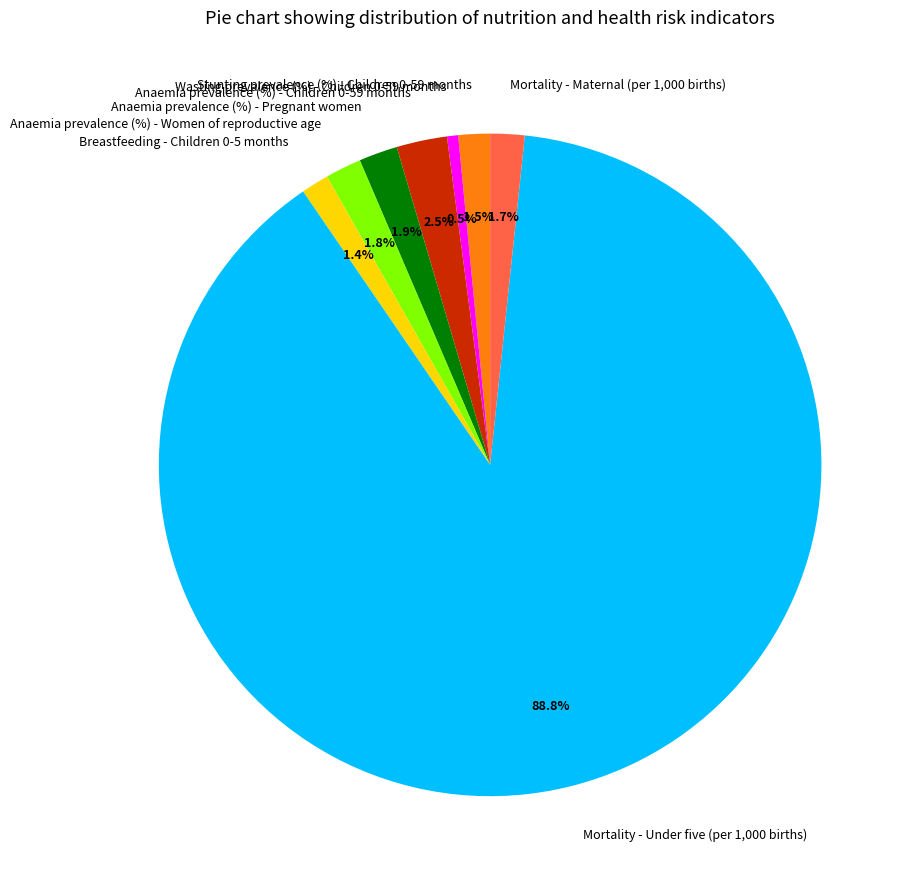

Which category has the smallest portion of the pie?

Wasting prevalence (%) - Children 0-59 months